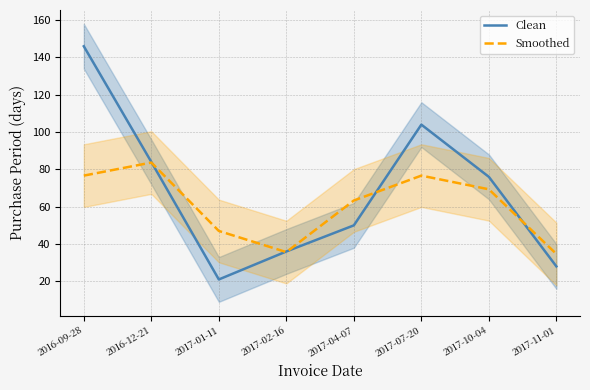

How many data points does each series have?

8